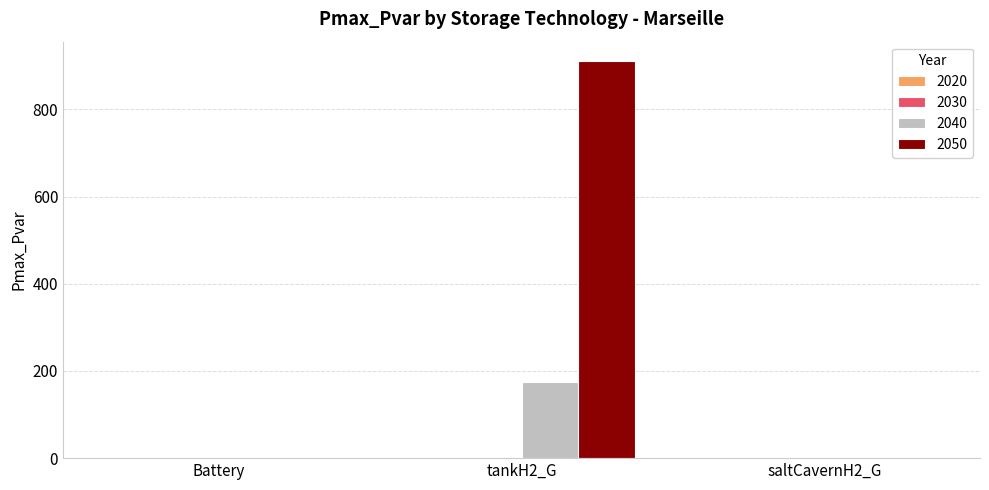

The value of 2050 at Battery is 0.0. True or false?

True